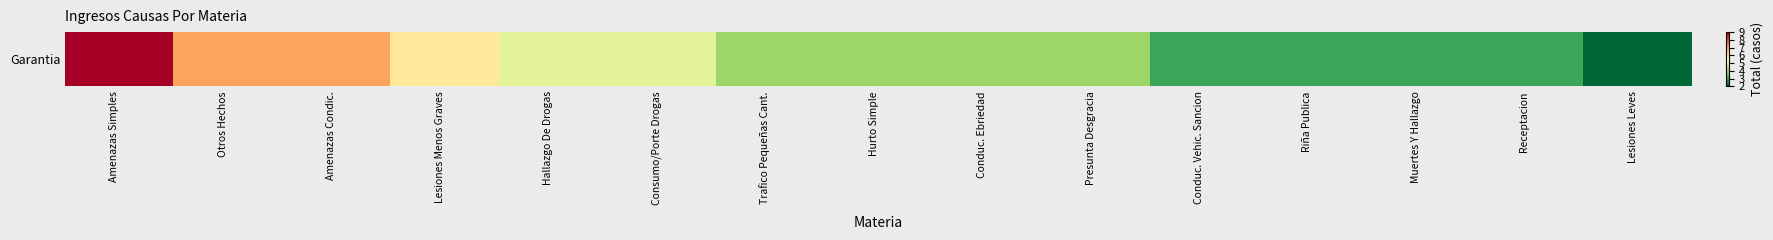

Read the value at Otros Hechos.

7